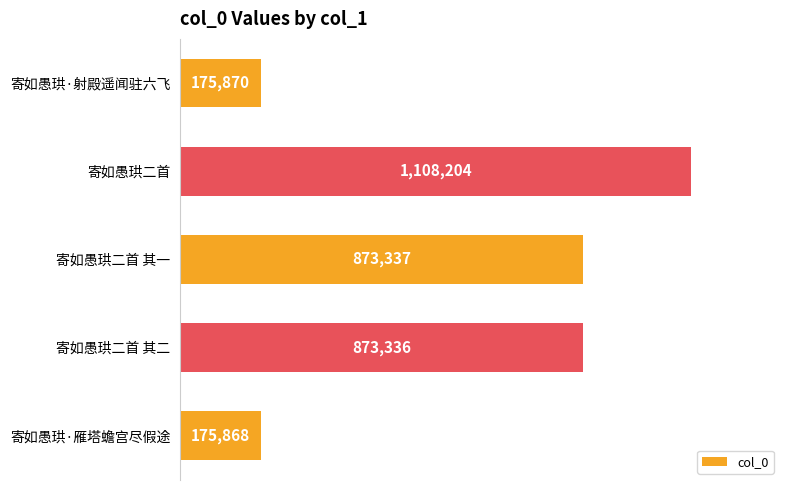

List the labels in order of value, largest first.

寄如愚珙二首, 寄如愚珙二首 其一, 寄如愚珙二首 其二, 寄如愚珙·射殿遥闻驻六飞, 寄如愚珙·雁塔蟾宫尽假途